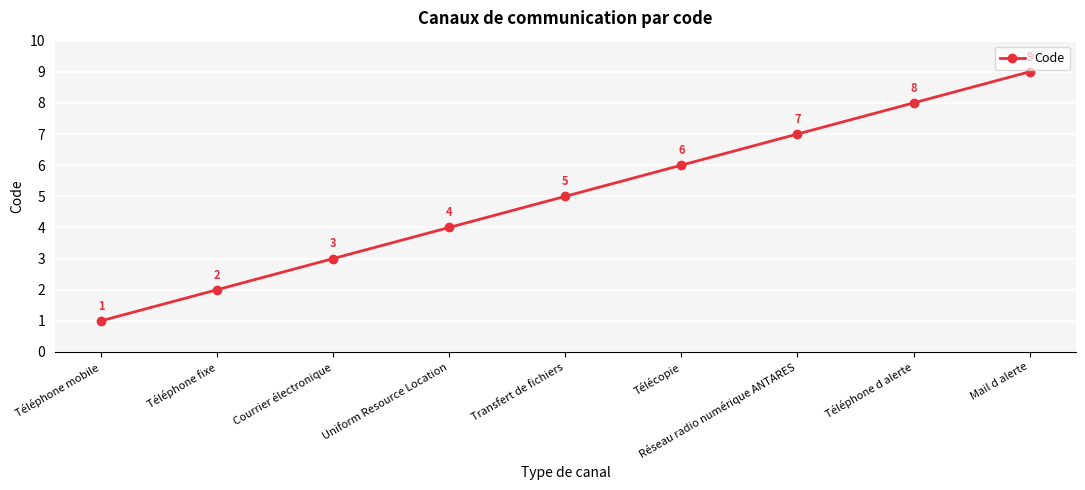

How many categories are shown in the chart?

9